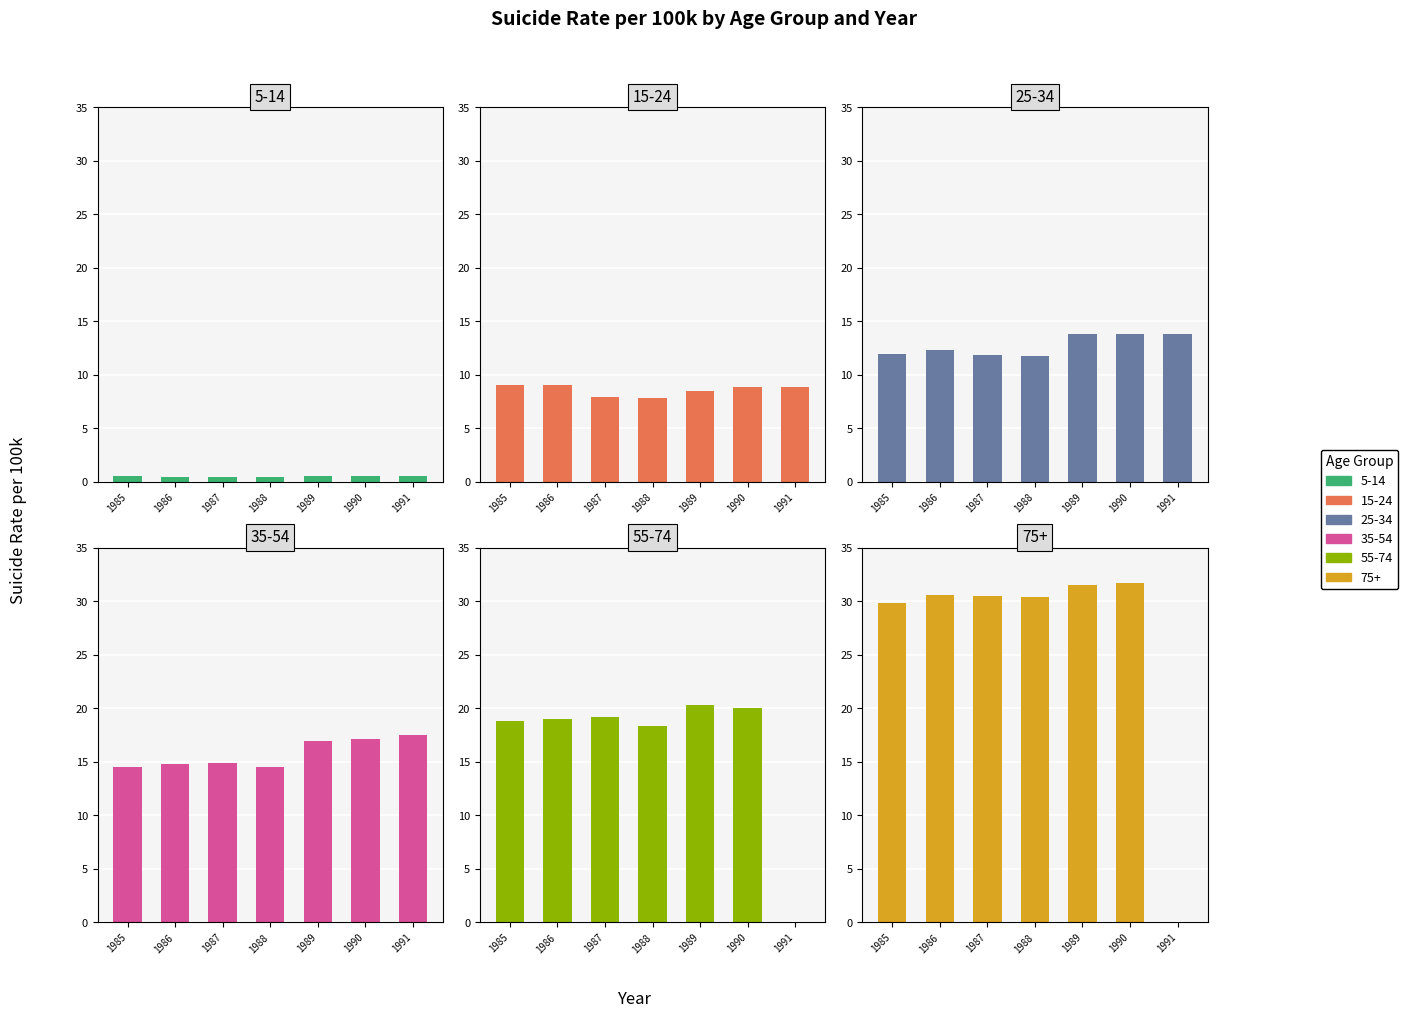

Rank the series by their maximum value, from highest to lowest.

75+, 55-74, 35-54, 25-34, 15-24, 5-14